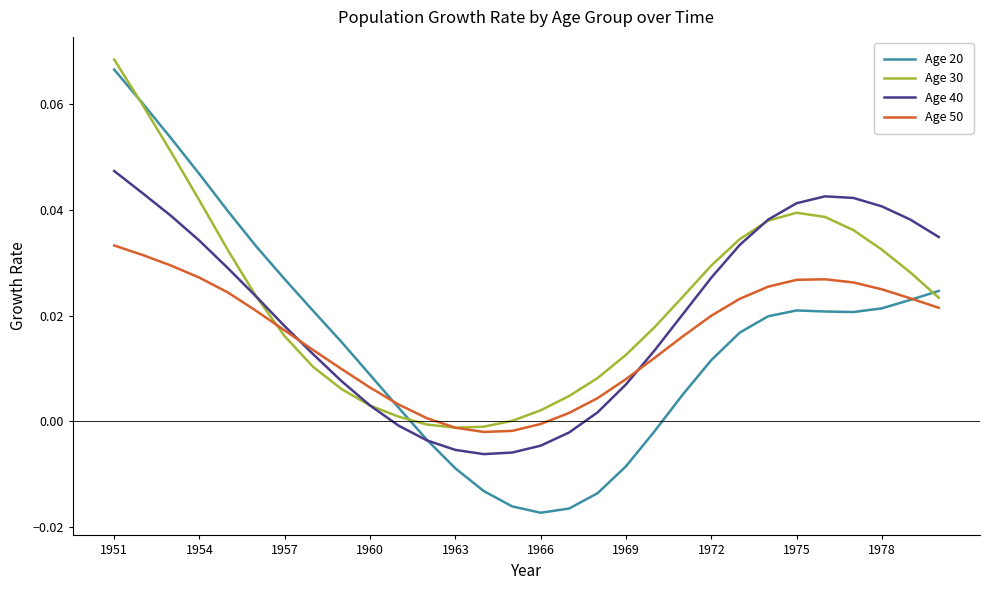

What are all the series names shown in the legend?

Age 20, Age 30, Age 40, Age 50